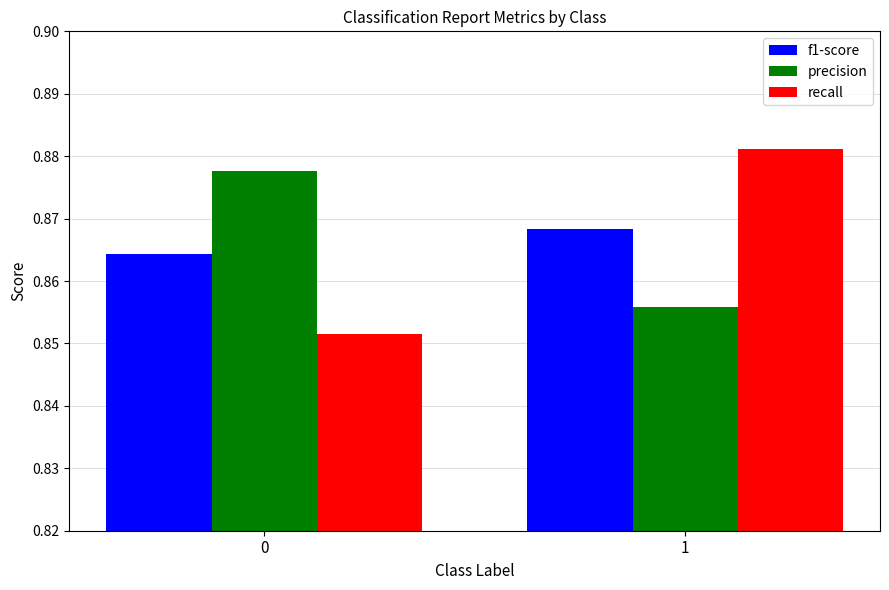

The precision series shows 1.4 at 0. True or false?

False